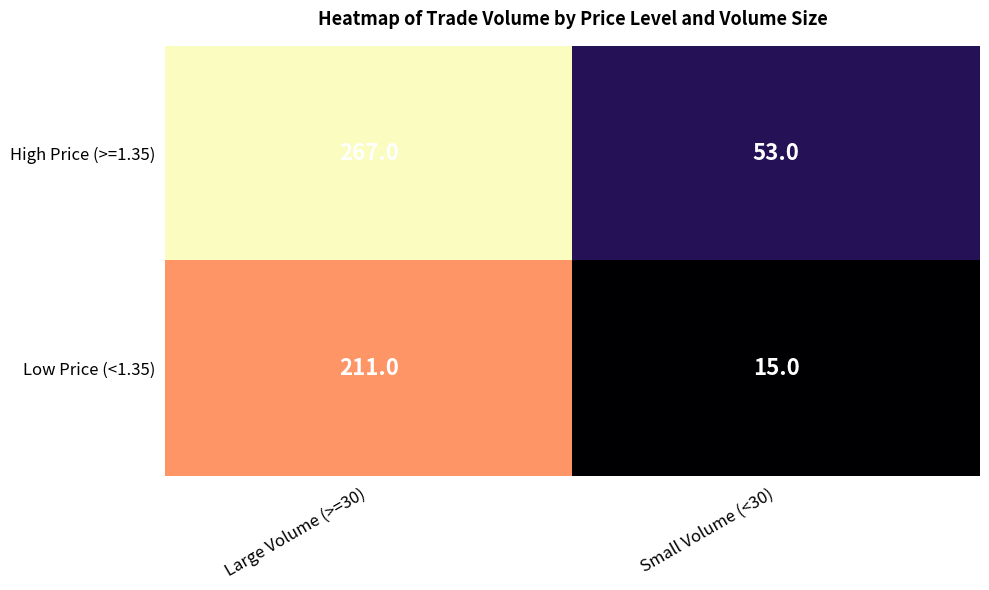

What is the difference between the Low Price (<1.35) values at Small Volume (<30) and Large Volume (>=30)?

196